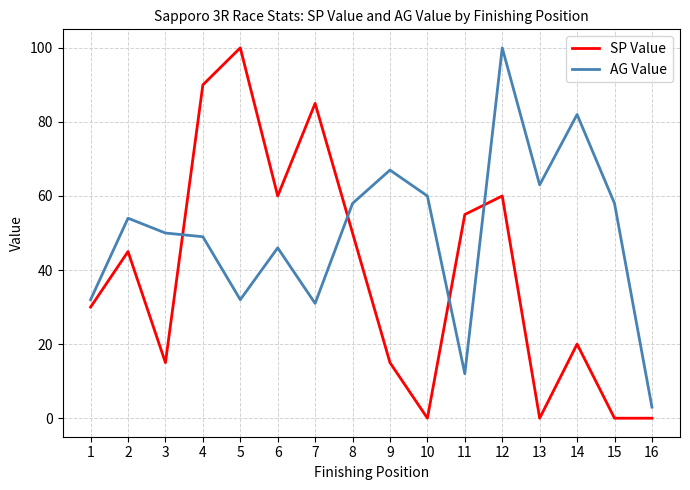

Rank the series by their average value, from highest to lowest.

AG Value, SP Value